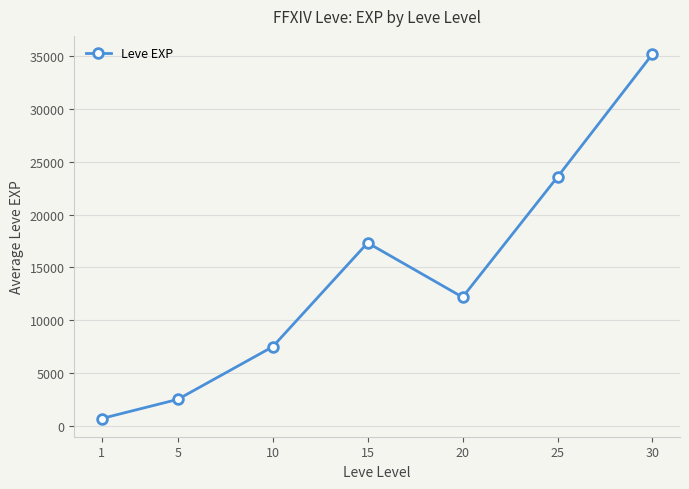

Does the chart have visible grid lines?

Yes